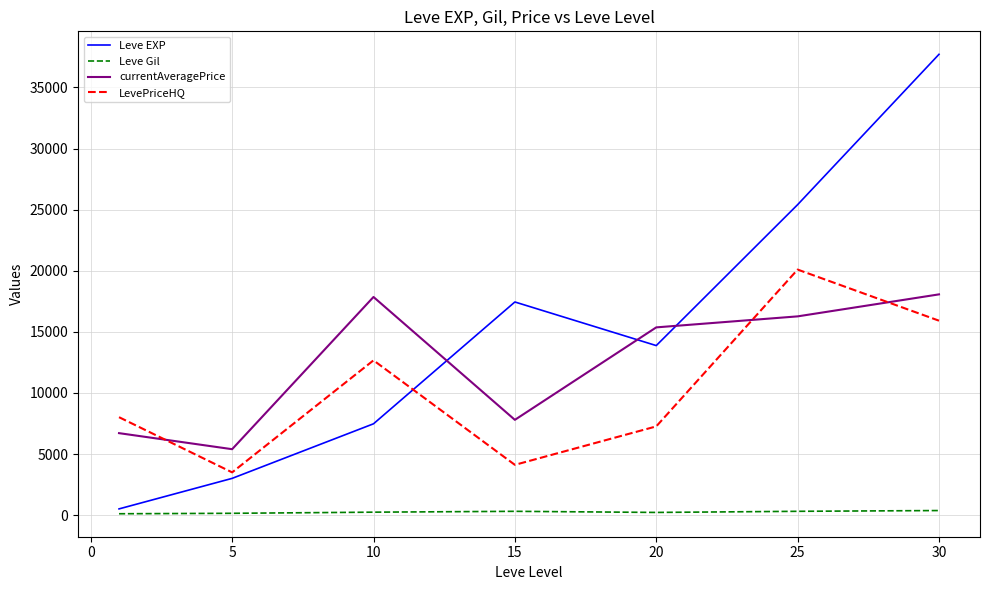

True or false: currentAveragePrice and Leve Gil cross at least once.

False